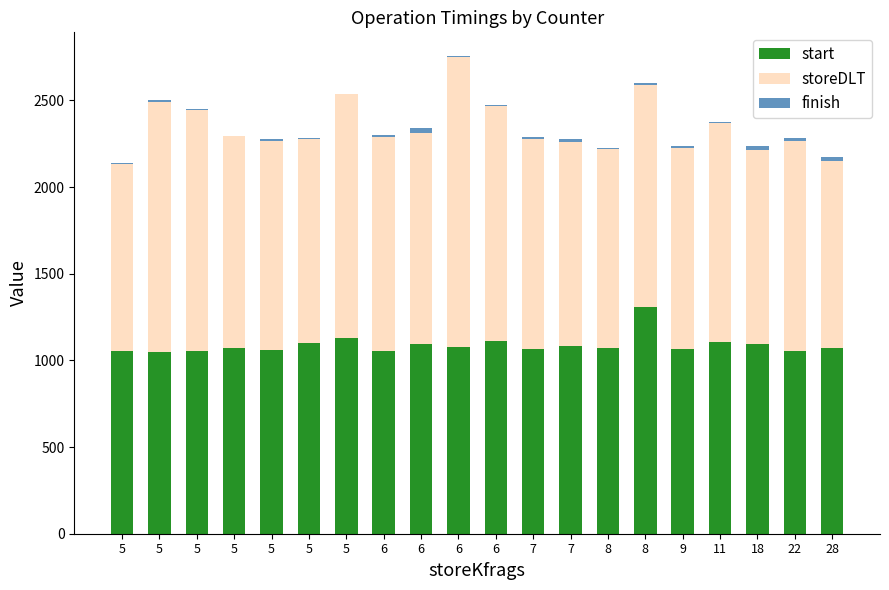

Does the chart contain stacked bars?

Yes